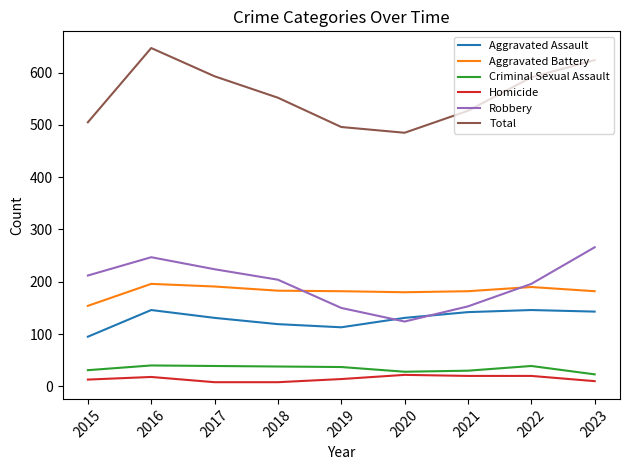

What is the spread (max minus min) of values at 2021?

507